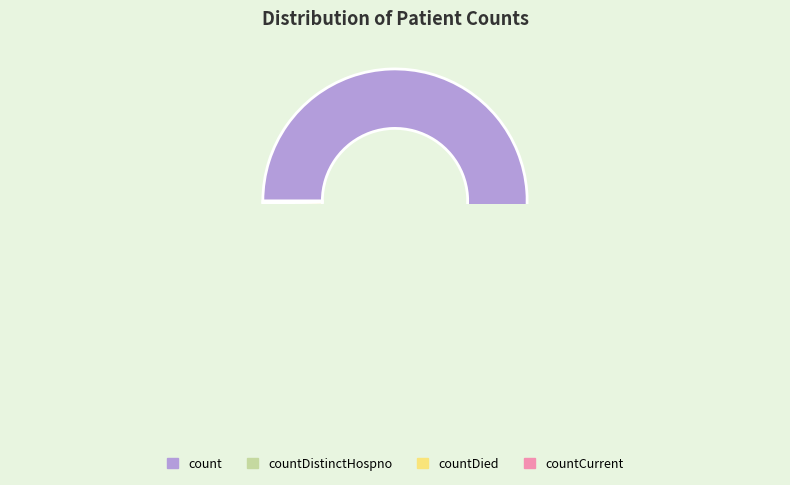

How many segments does this pie chart have?

4